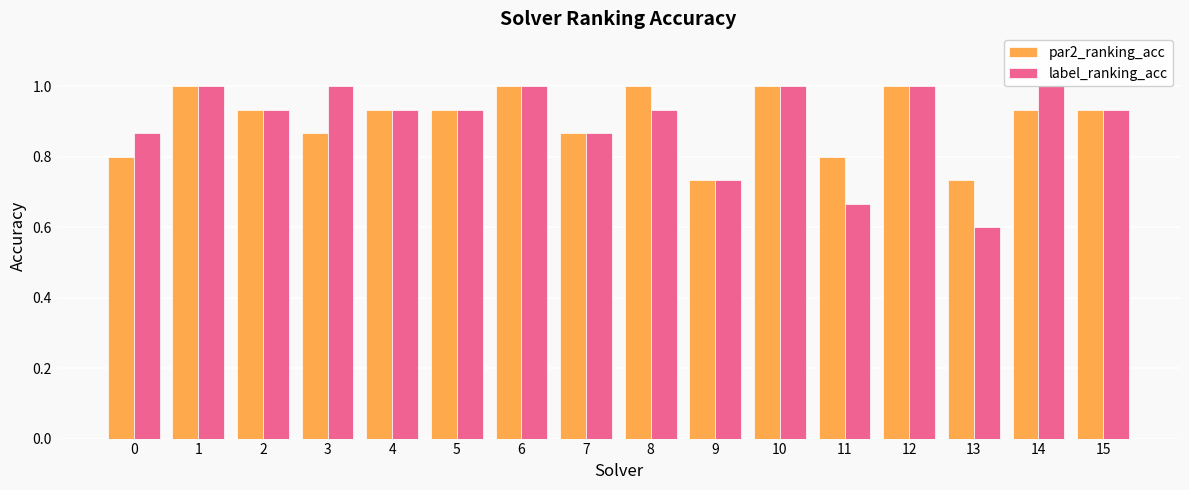

Reading left to right, transcribe all the data shown in this chart.

par2_ranking_acc: 0=0.8	1=1.0	2=0.9	3=0.9	4=0.9	5=0.9	6=1.0	7=0.9	8=1.0	9=0.7	10=1.0	11=0.8	12=1.0	13=0.7	14=0.9	15=0.9
label_ranking_acc: 0=0.9	1=1.0	2=0.9	3=1.0	4=0.9	5=0.9	6=1.0	7=0.9	8=0.9	9=0.7	10=1.0	11=0.7	12=1.0	13=0.6	14=1.0	15=0.9